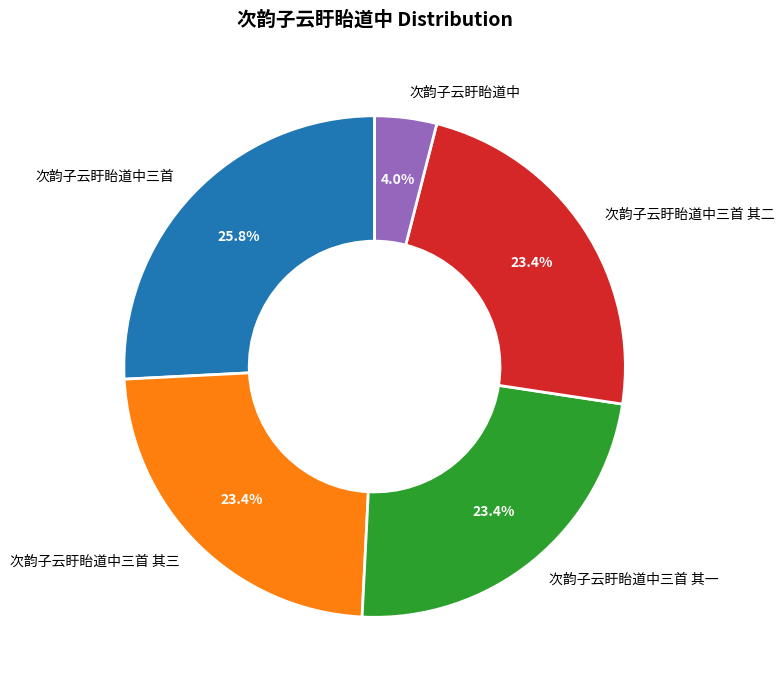

Does any single category account for the majority?

No